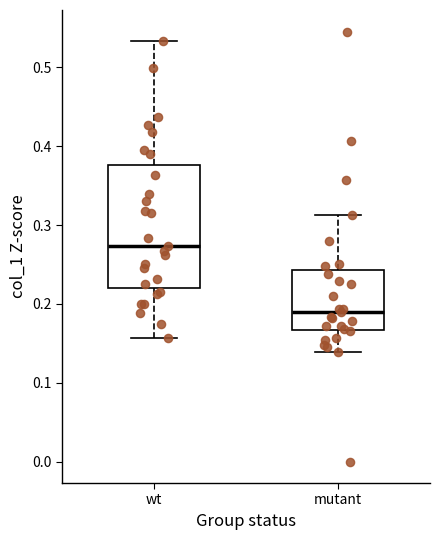

Which box has the highest median line?

wt